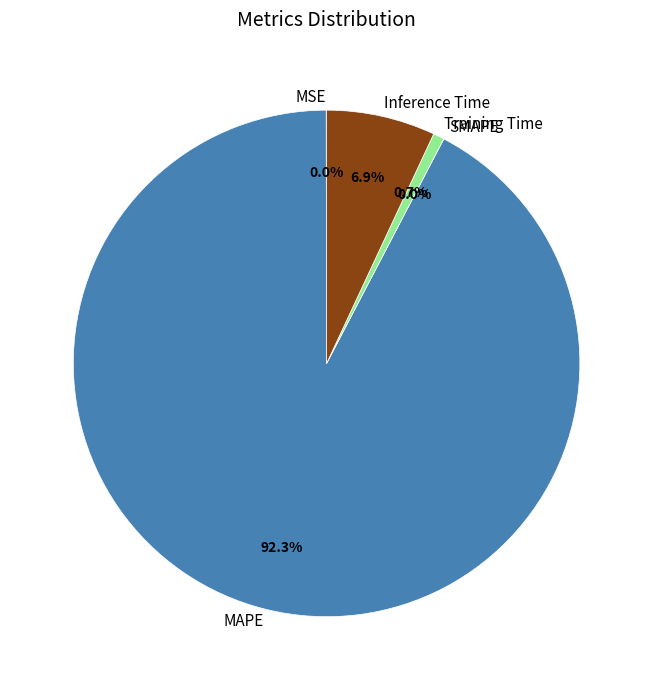

To the nearest percent, what percentage of the pie is Training Time?

1%